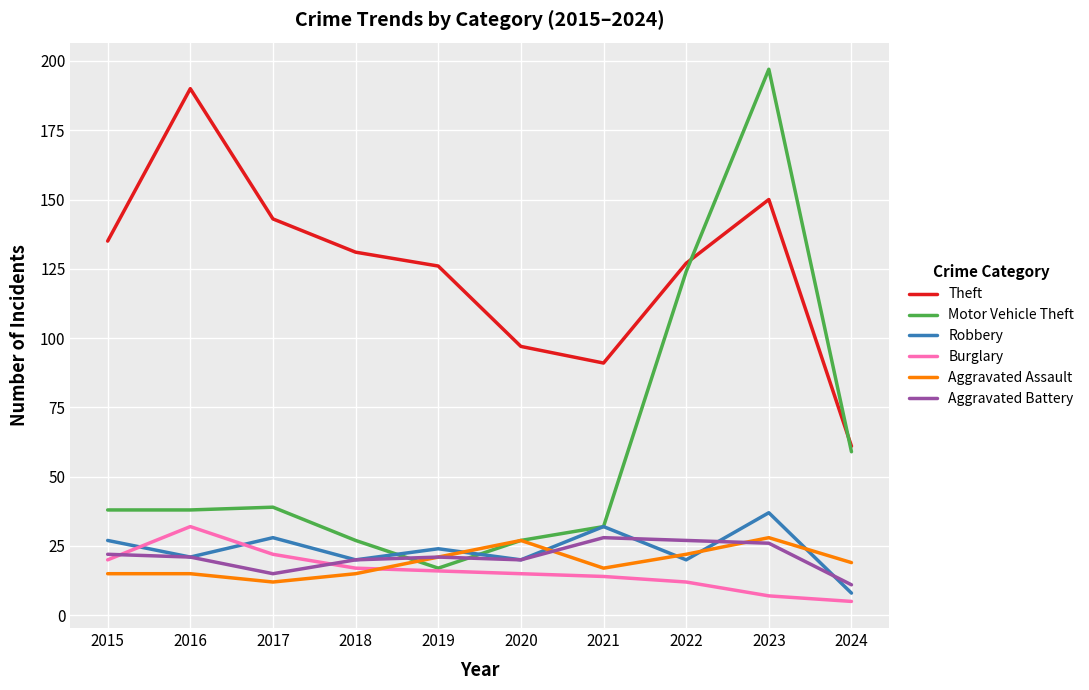

At which label does Burglary reach its minimum?

2024